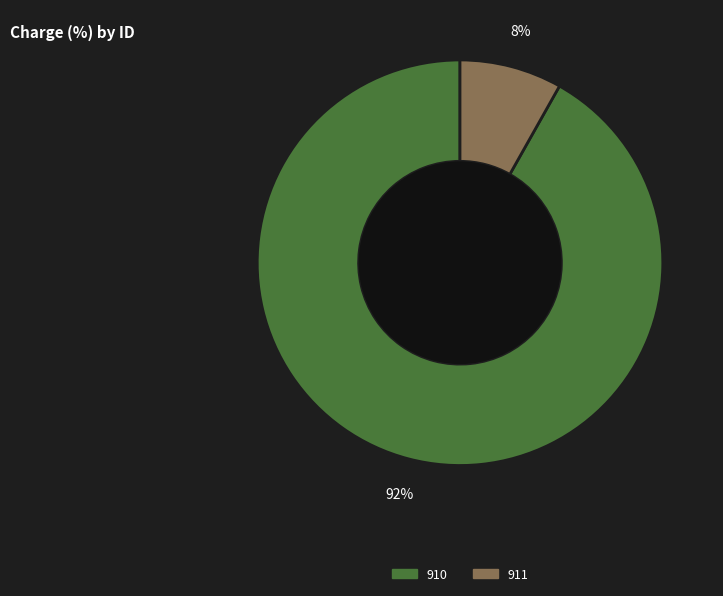

To the nearest percent, what portion does 911 represent?

8%